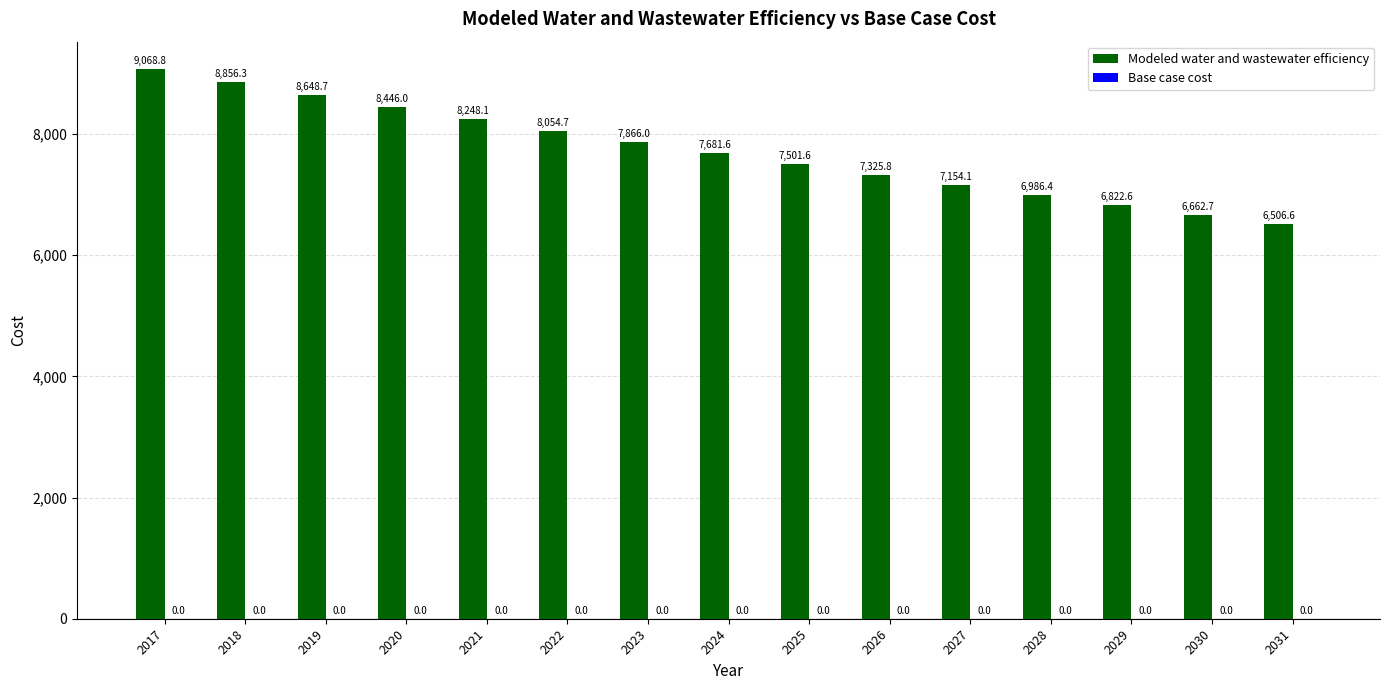

Rank the categories by value from highest to lowest.

2017, 2018, 2019, 2020, 2021, 2022, 2023, 2024, 2025, 2026, 2027, 2028, 2029, 2030, 2031